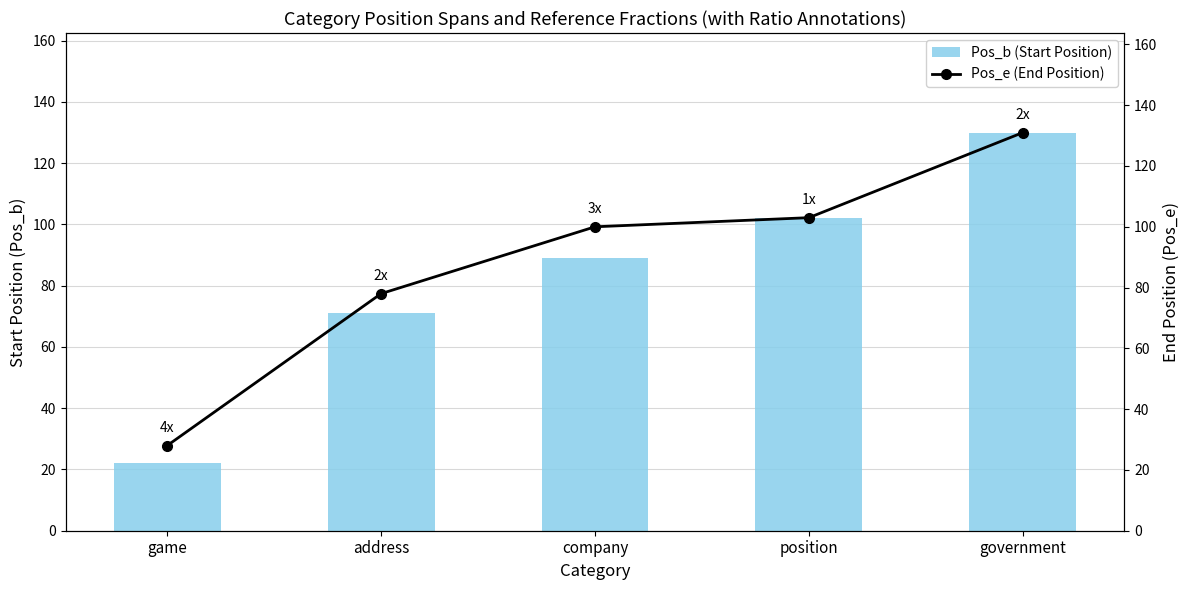

What is the sum of the Pos_b (Start Position) values at address and company?

160